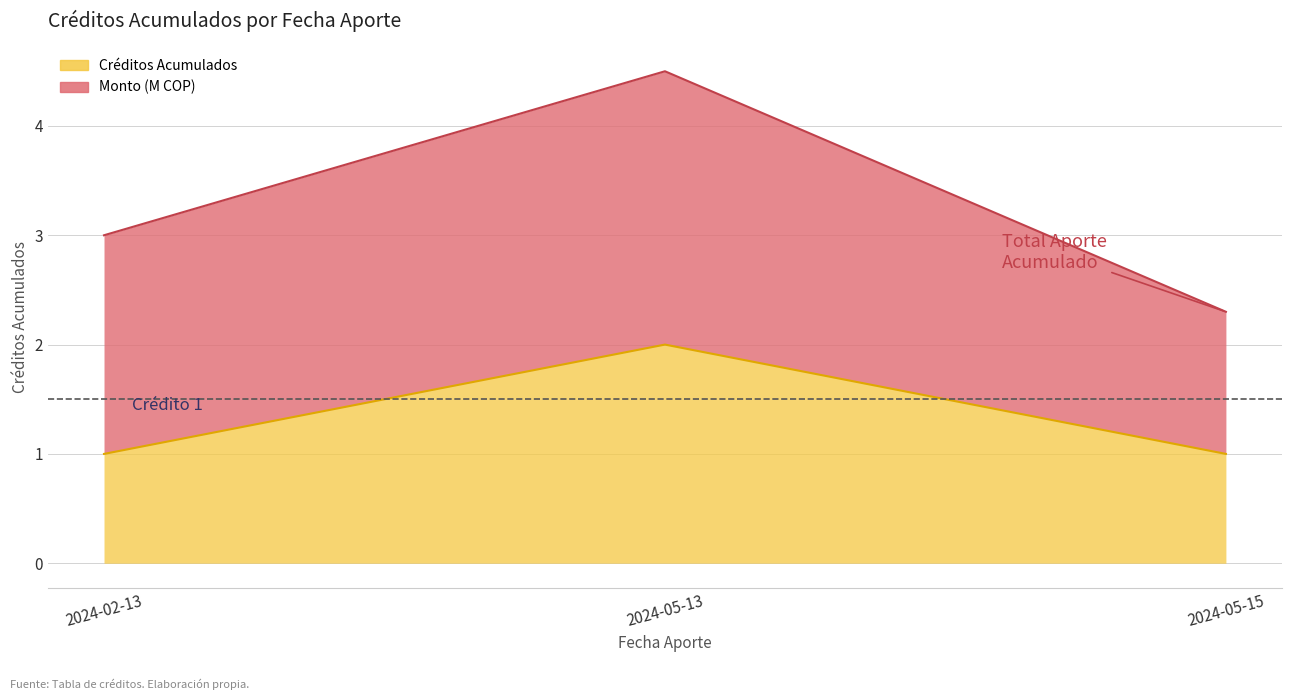

What is the difference between the maximum and second lowest values?

1